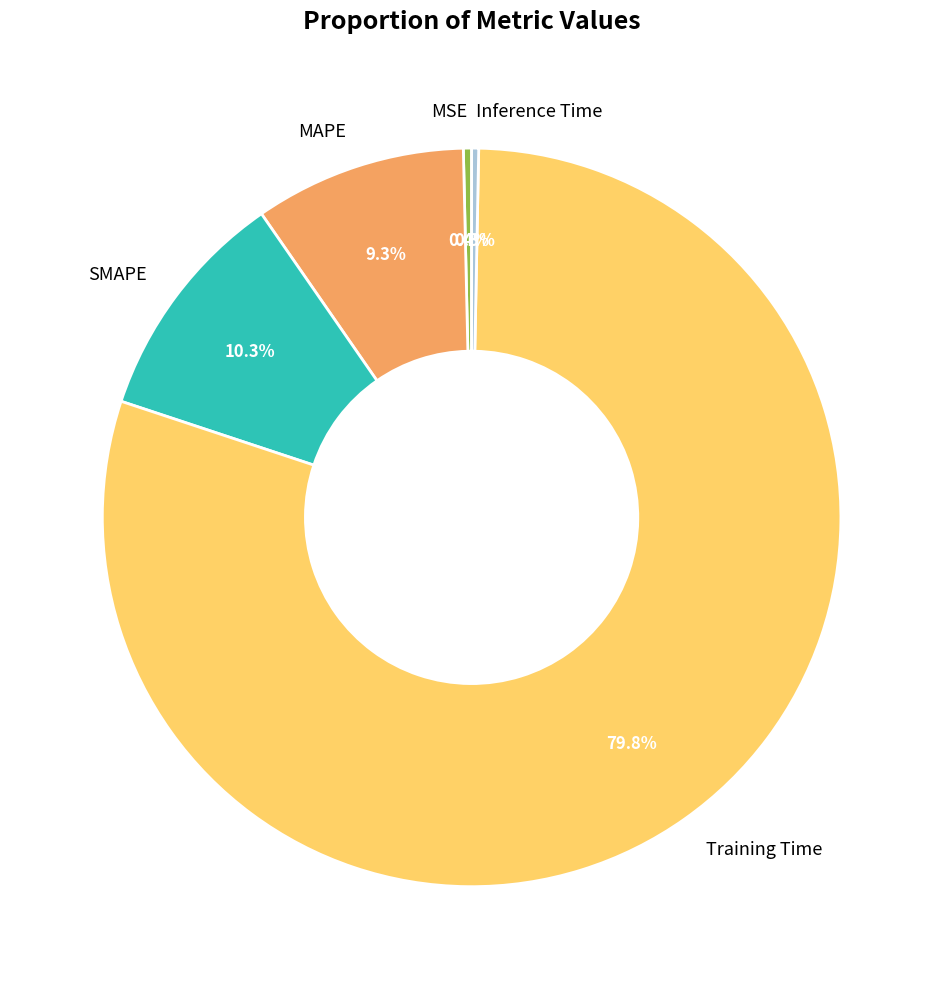

Which slice is the largest?

Training Time